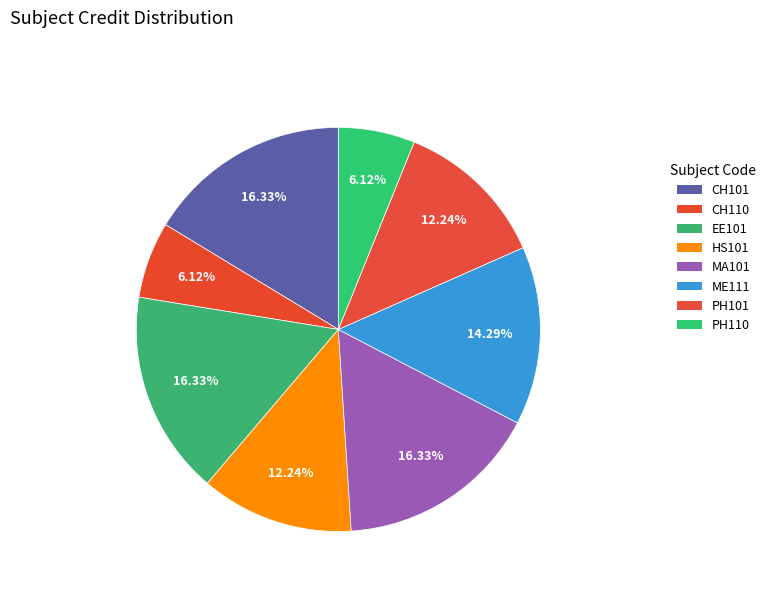

Which category has the biggest portion of the pie?

CH101